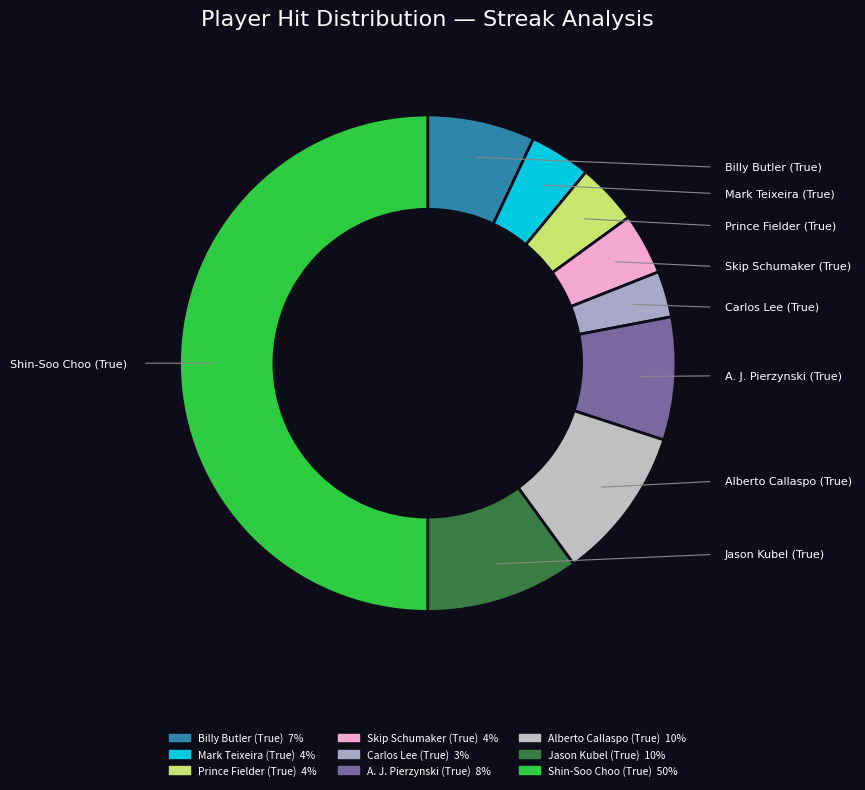

Between Billy Butler (True) and Skip Schumaker (True), which is larger?

Billy Butler (True)